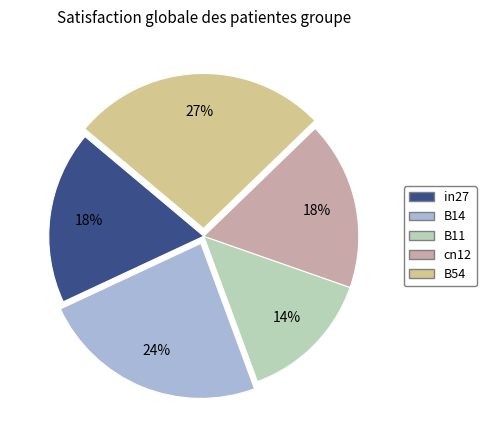

Does any single category account for the majority?

No